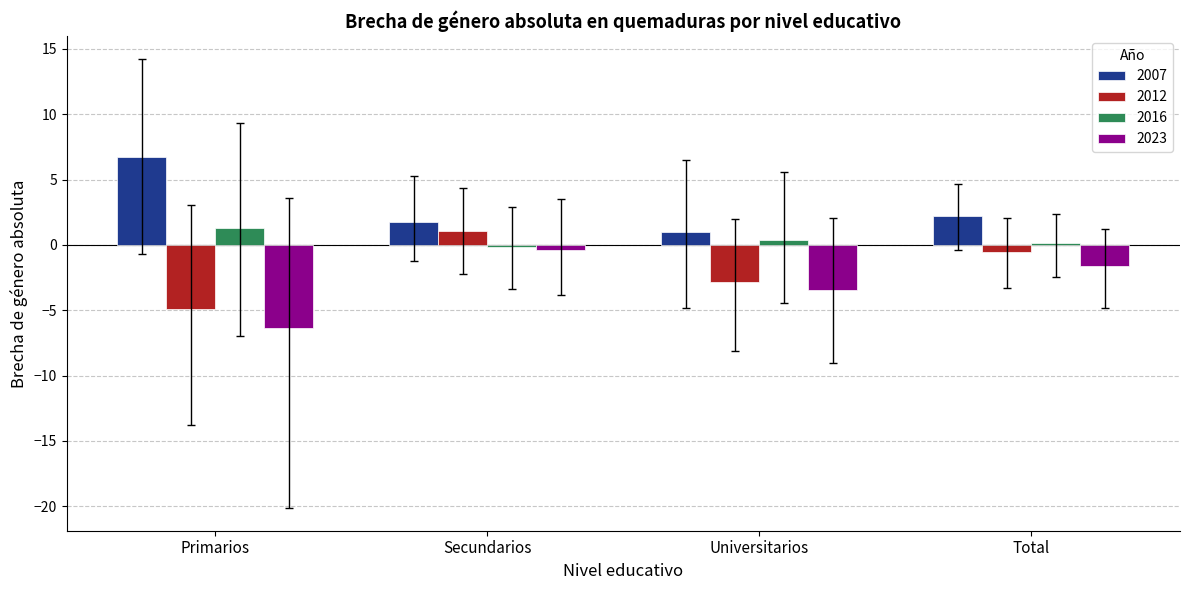

The value of 2007 at Total is 0.7. True or false?

False